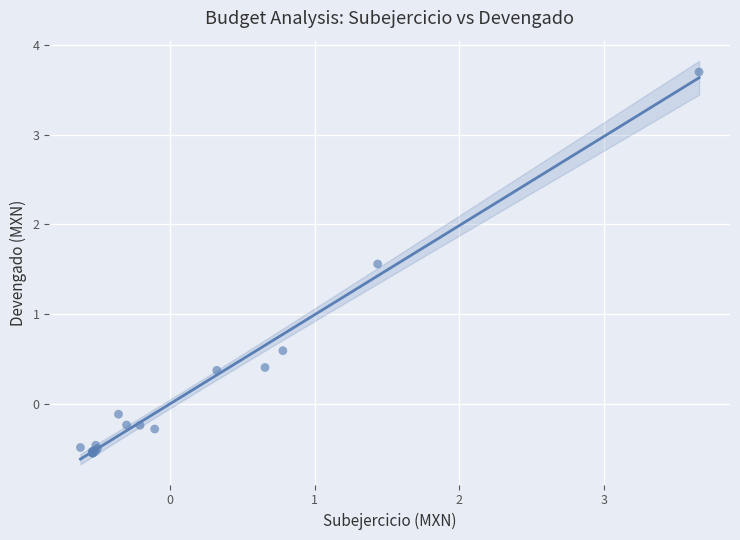

What Y value in the scatter plot is closest to 1?

0.6